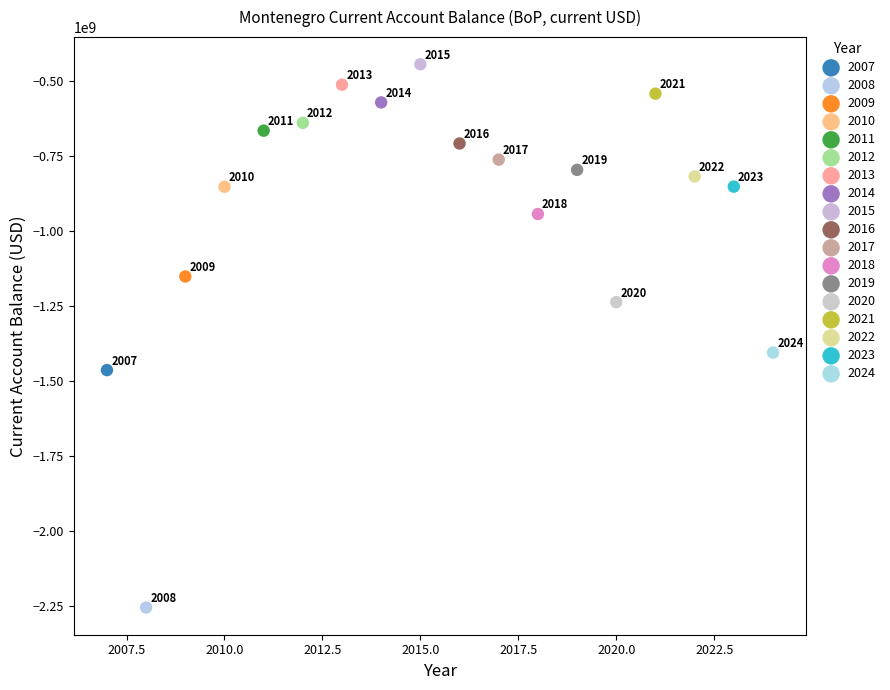

Which series contains the highest Y value?

2015